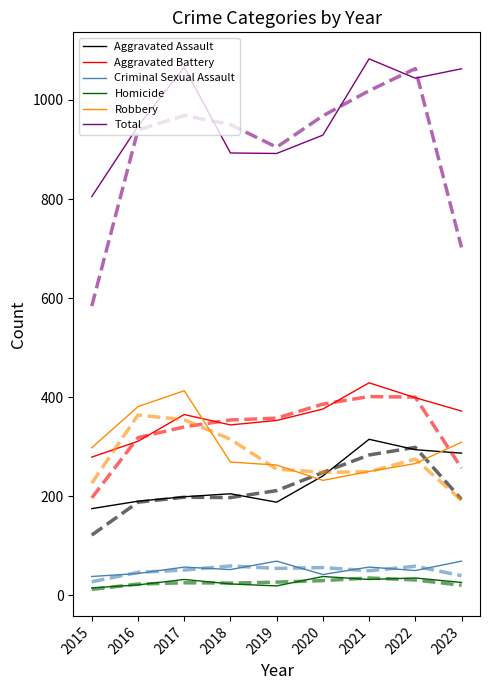

What is the difference between the maximum and minimum values in the Aggravated Assault series?

140